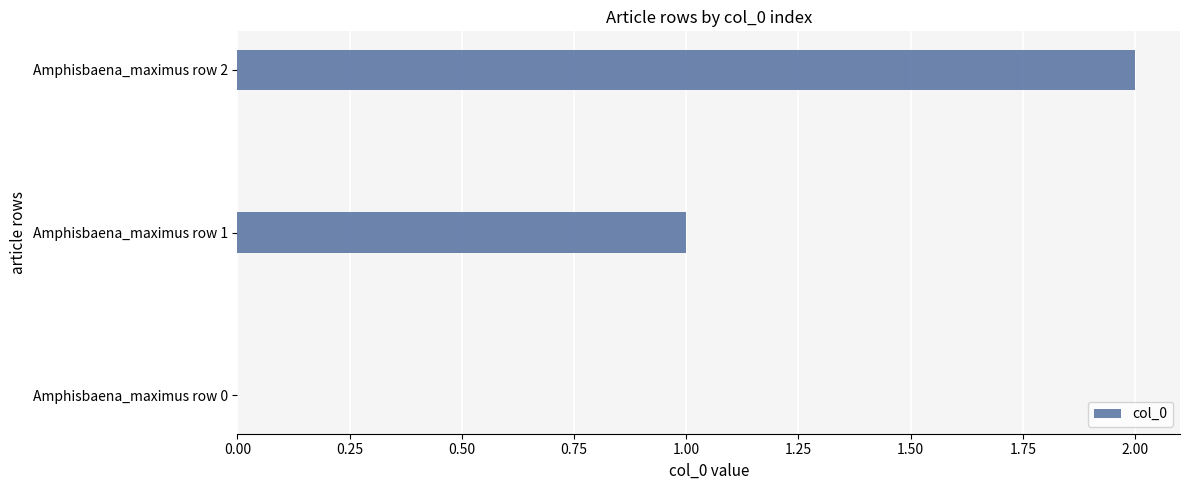

Where is the data nearest to the value 1?

Amphisbaena_maximus row 1